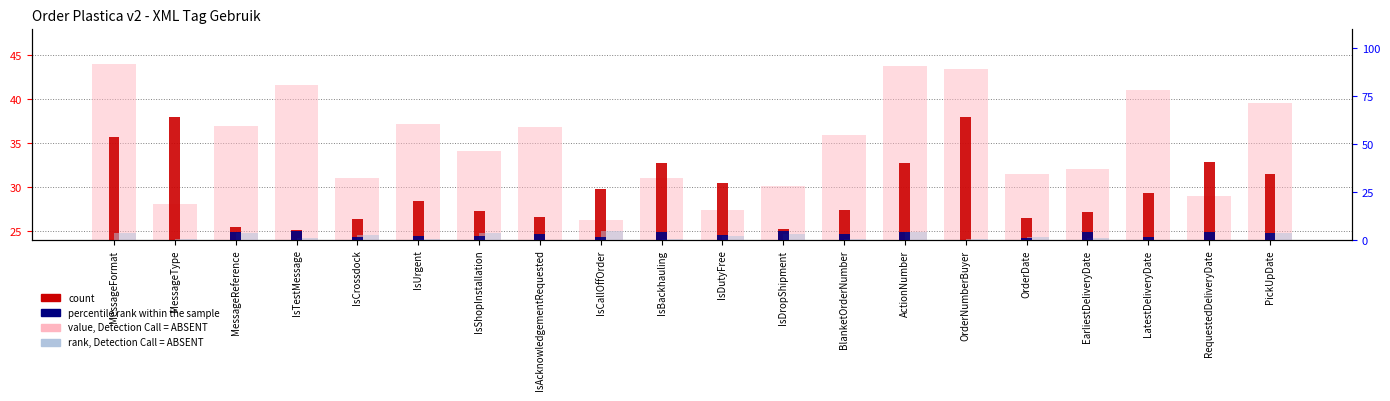

How many data points in value, Detection Call = ABSENT are less than 35?

10